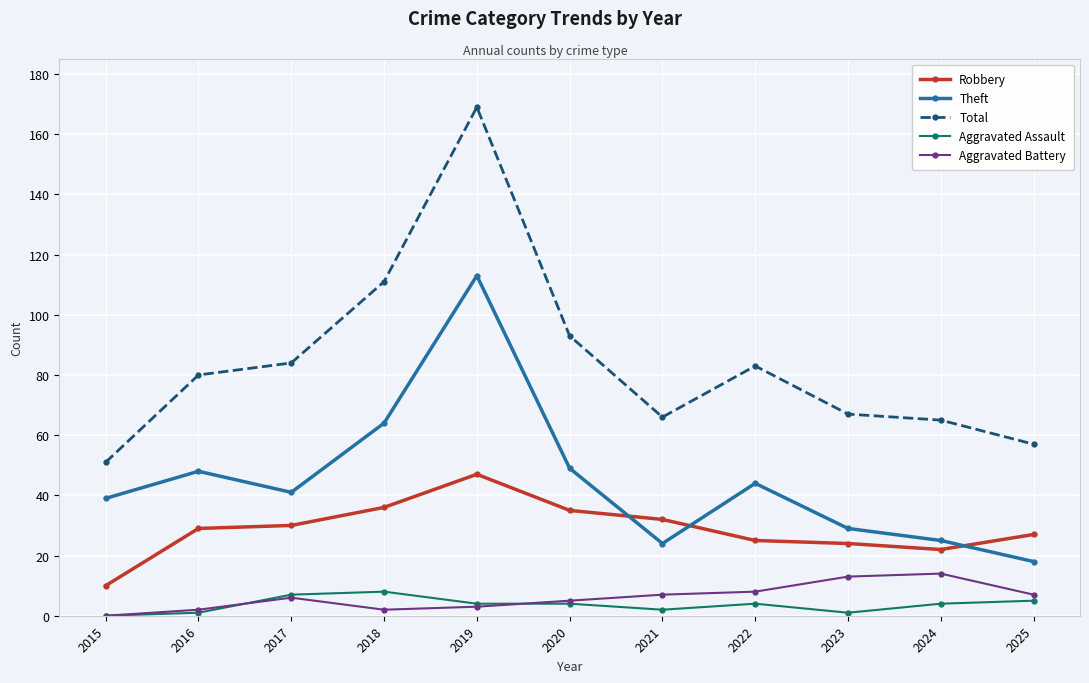

Between 2016 and 2018, which series saw the biggest shift?

Total